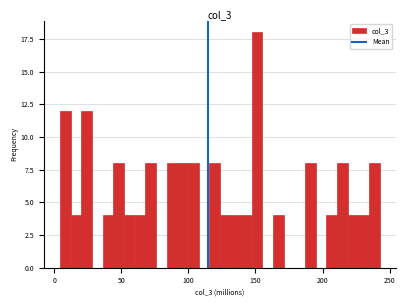

Read against the x-axis, roughly where is the centre of the tallest bar?

150